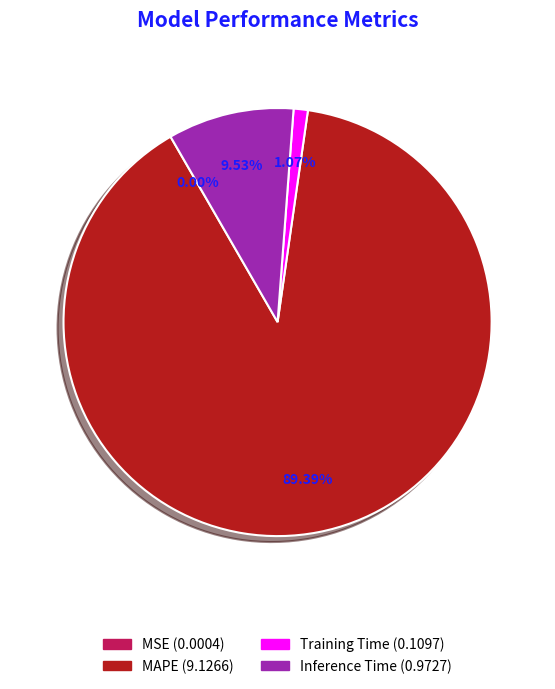

The Training Time slice represents 1% of the pie. True or false?

True